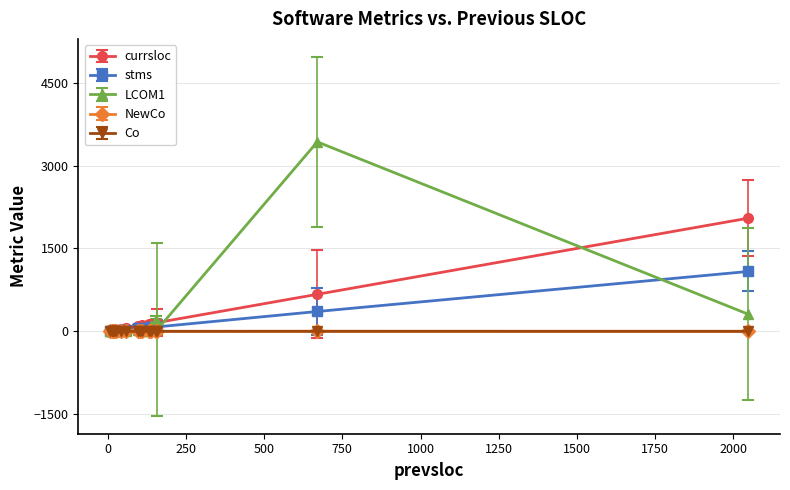

True or false: Co has more than 2 points higher than both neighbors.

True